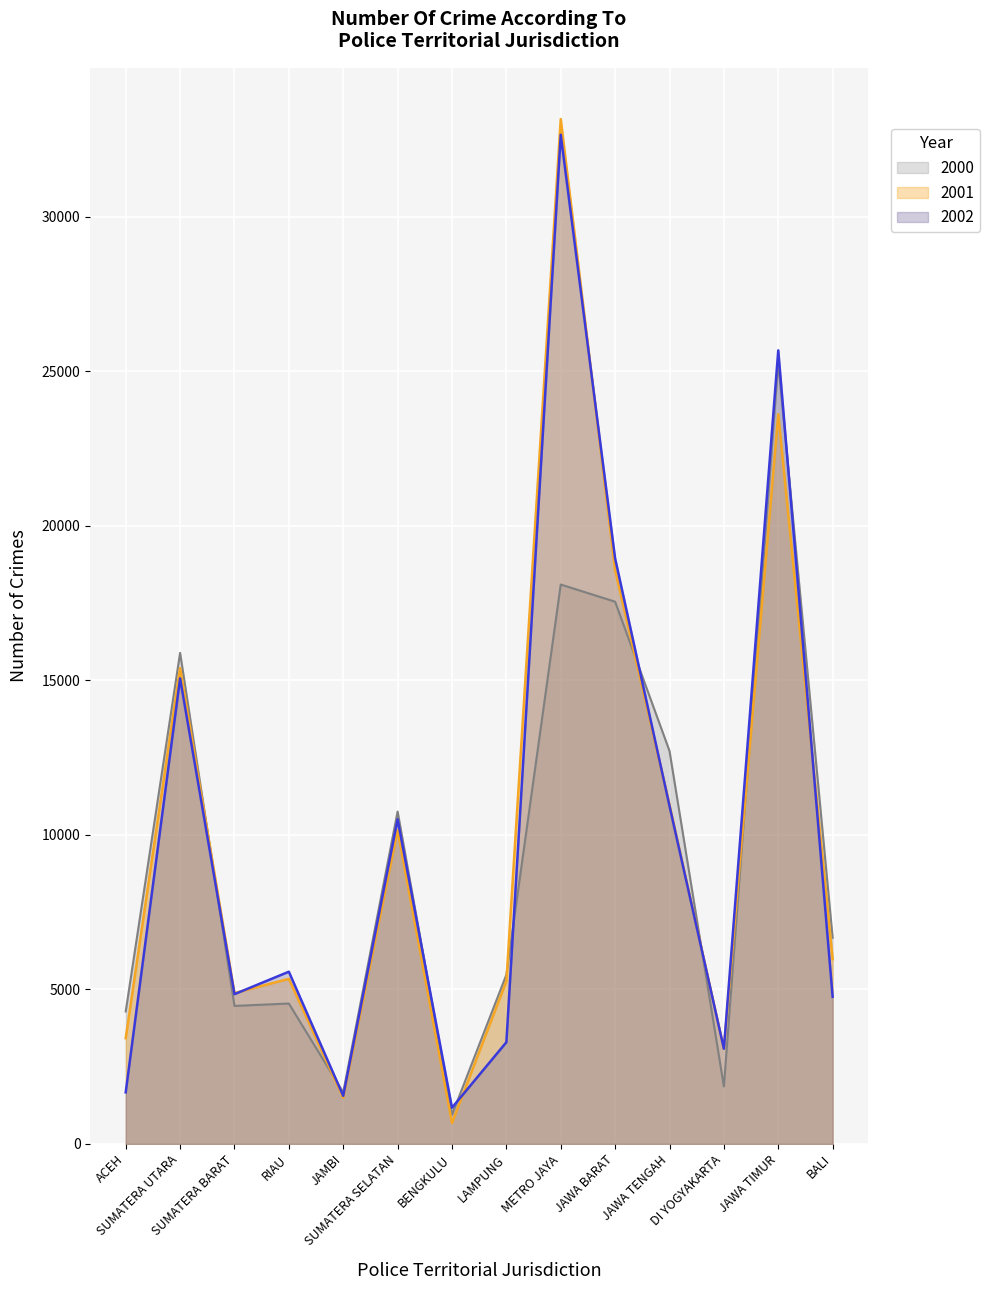

Where do 2001 and 2000 first cross each other?

SUMATERA UTARA and SUMATERA BARAT